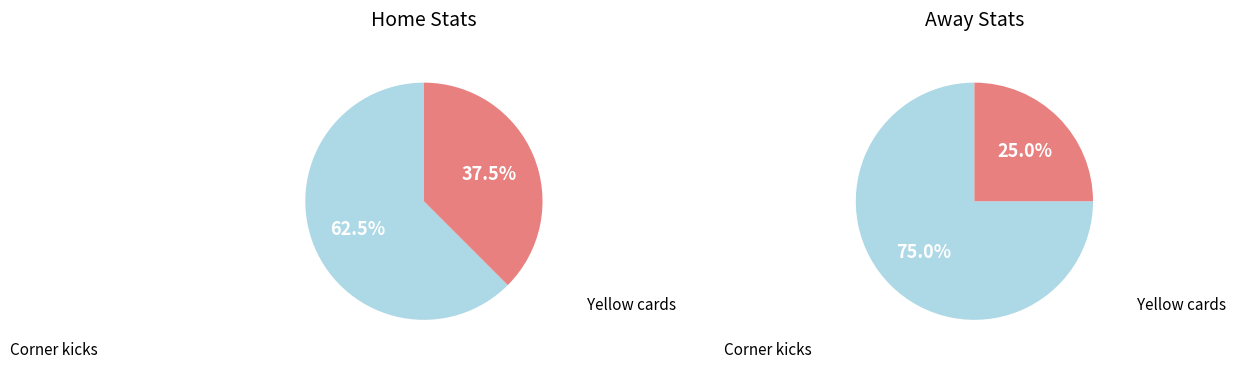

To the nearest percent, what percentage of the pie is Corner kicks?

62%